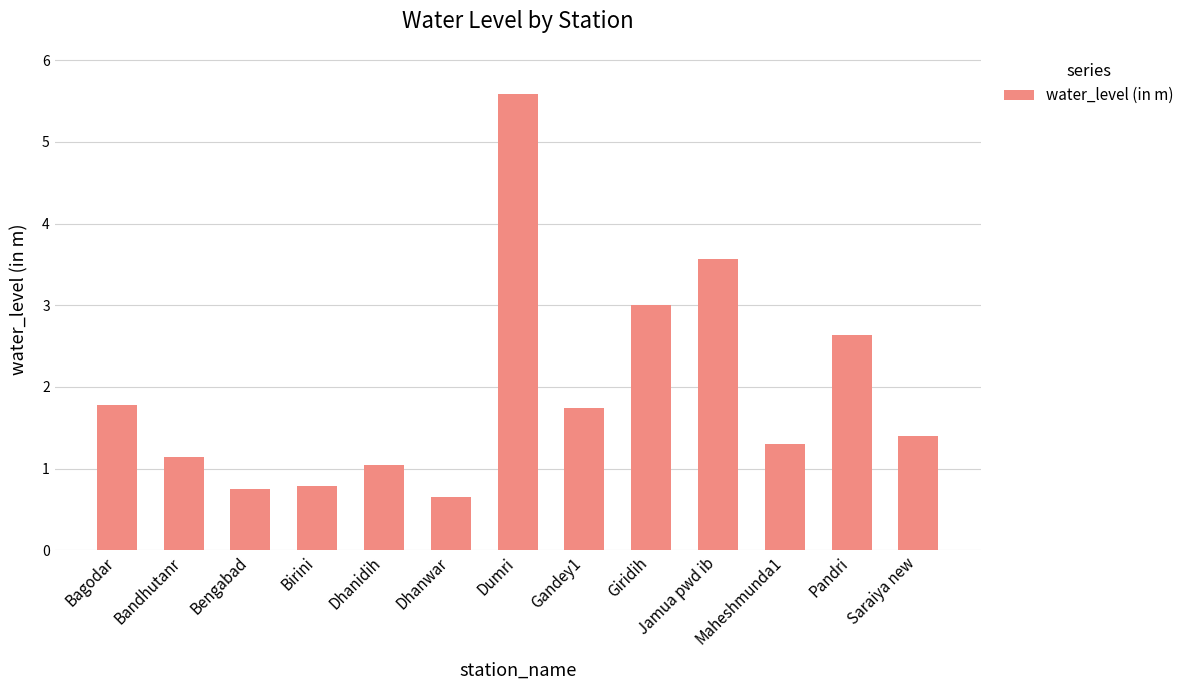

What is the value of the 2nd bar from the left?

1.1